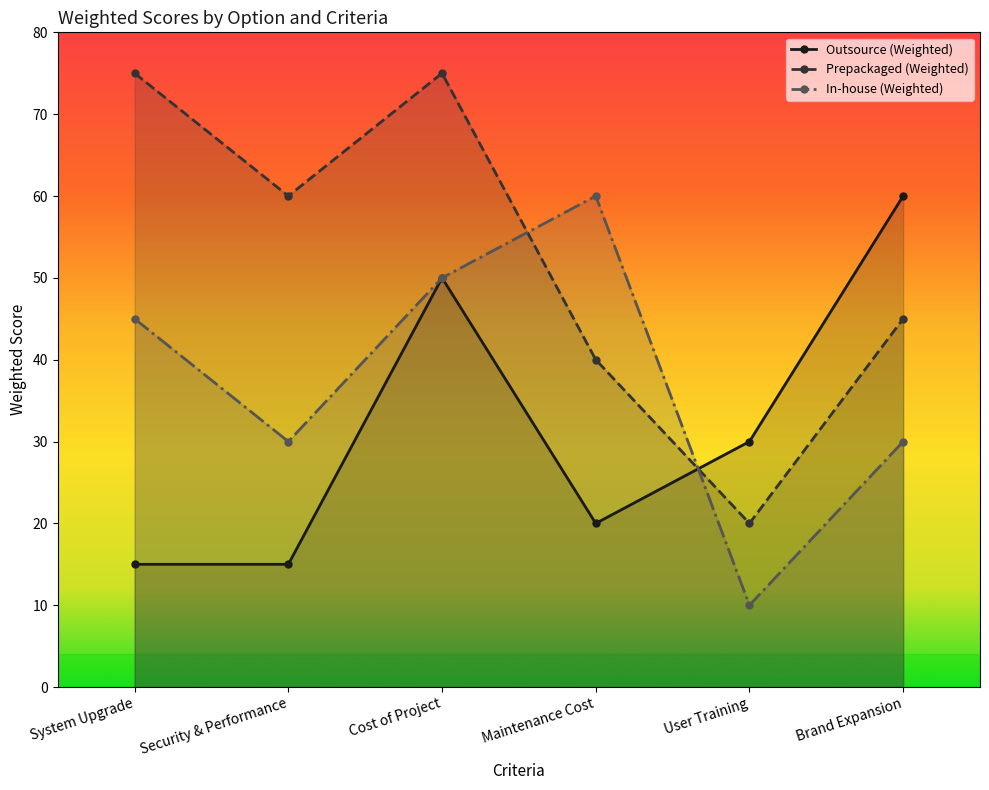

Which series changed the most between Security & Performance and Maintenance Cost?

In-house (Weighted)